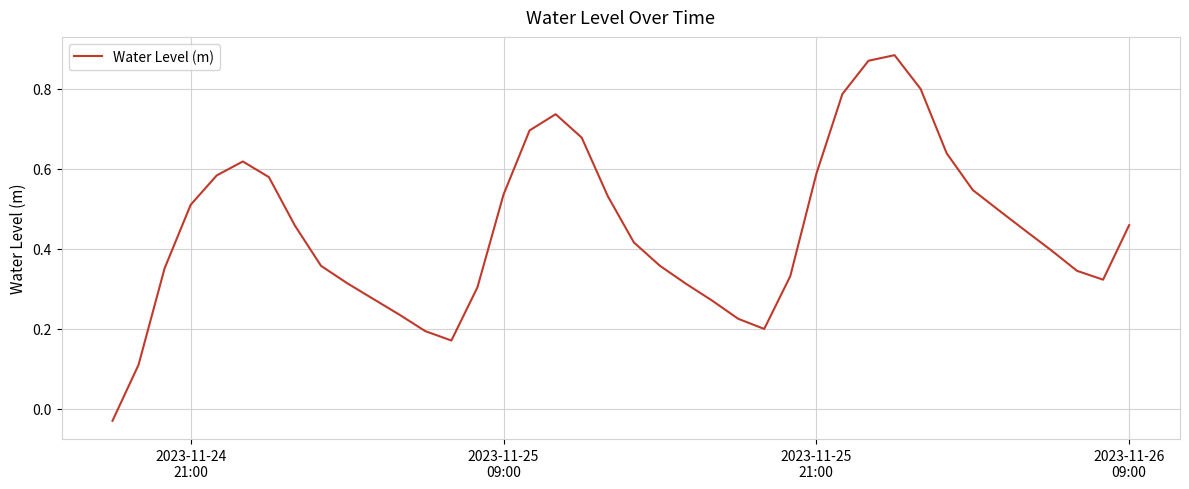

What is the value of the 23rd point from the left?

0.3